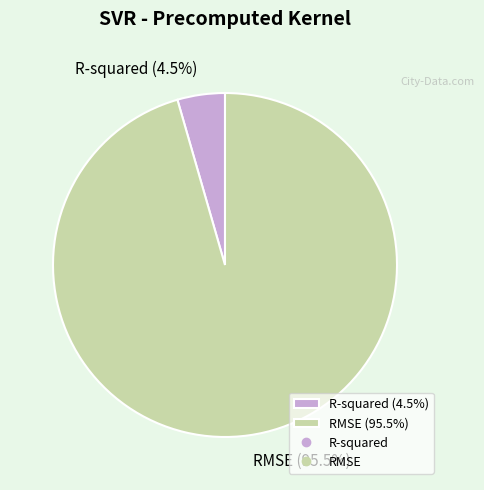

Combined, what portion of the pie is R-squared (4.5%) and RMSE (95.5%)?

100.0%